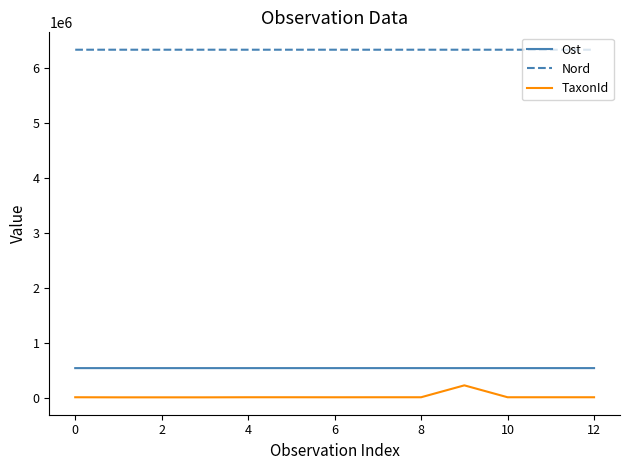

What is the maximum value for TaxonId?

222498.0